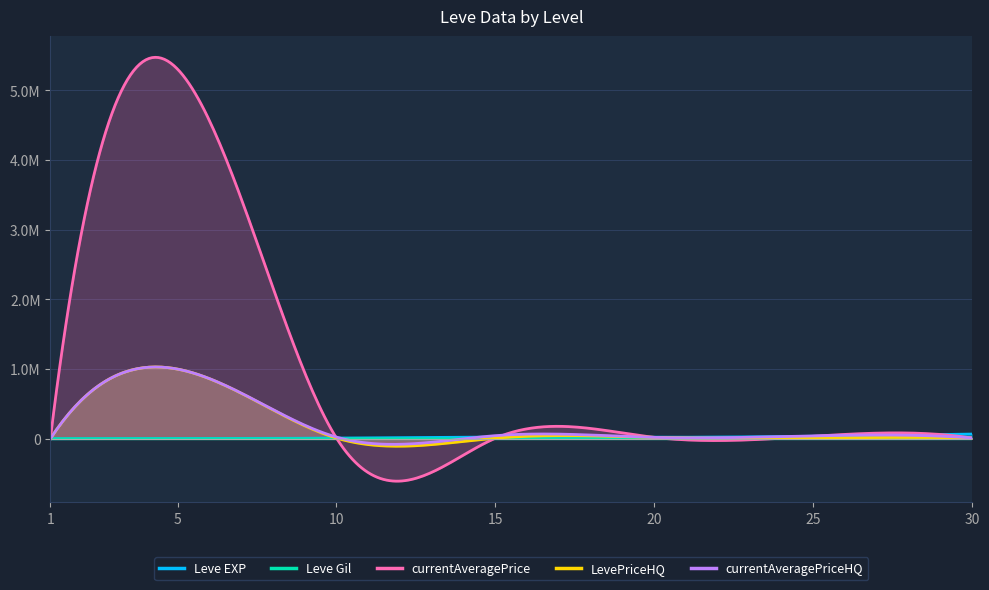

Which series has the largest total across all categories?

currentAveragePrice